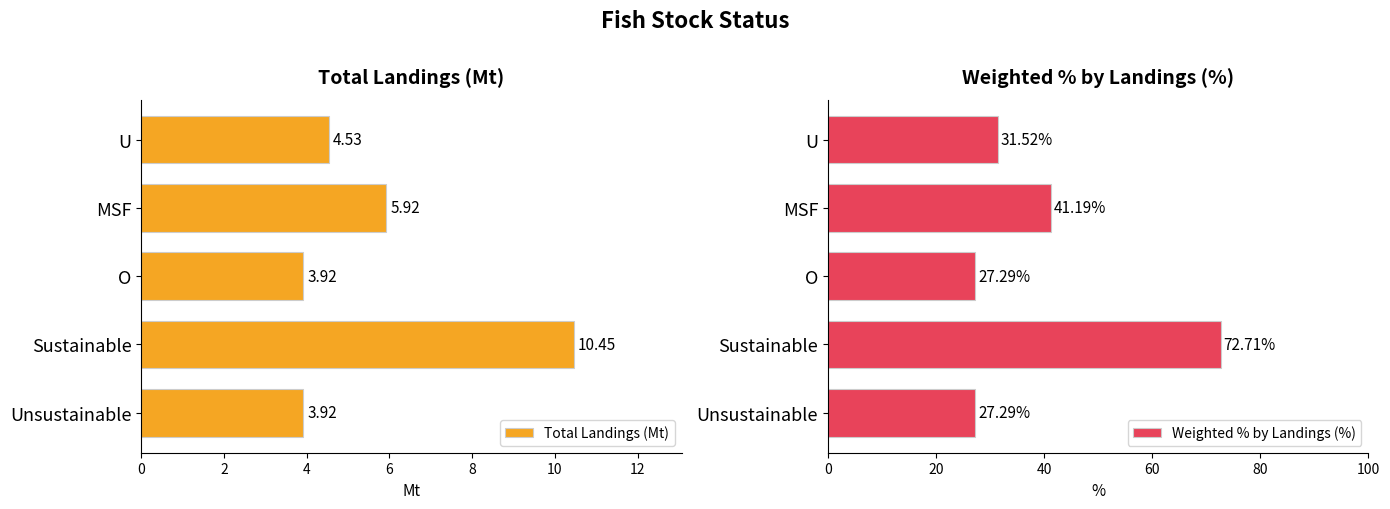

Reading right to left, transcribe all the data shown in this chart.

Total Landings (Mt): 3.9	10.5	3.9	5.9	4.5
Weighted % by Landings (%): 27.3	72.7	27.3	41.2	31.5